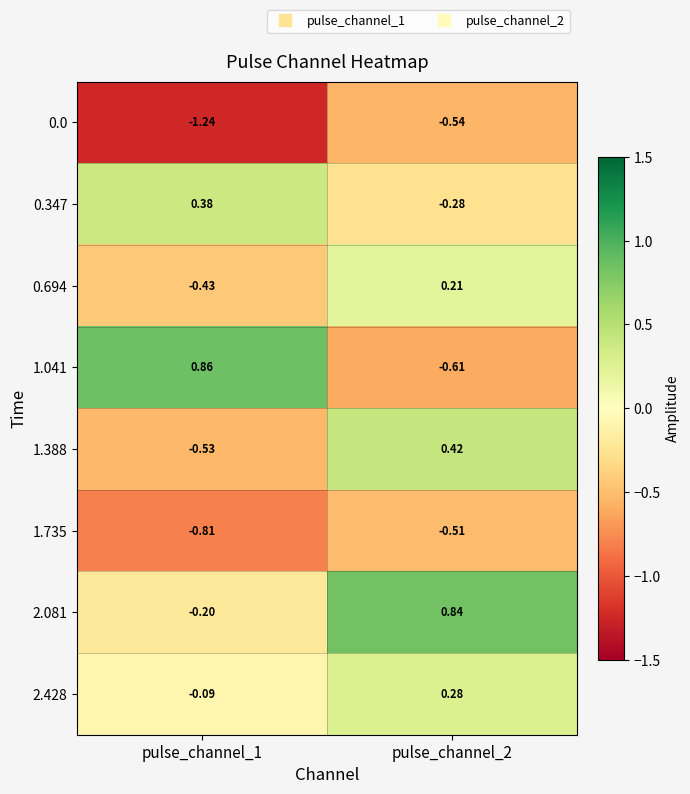

Is the value of 2.428 at pulse_channel_1 greater than the value of 0.694 at pulse_channel_2?

No